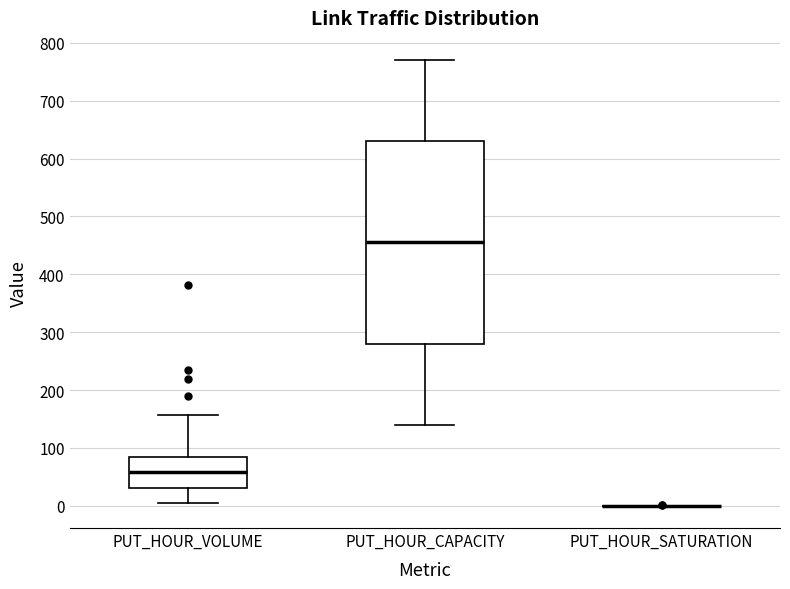

Comparing the boxes themselves (not the whiskers), which one is the tallest?

PUT_HOUR_CAPACITY